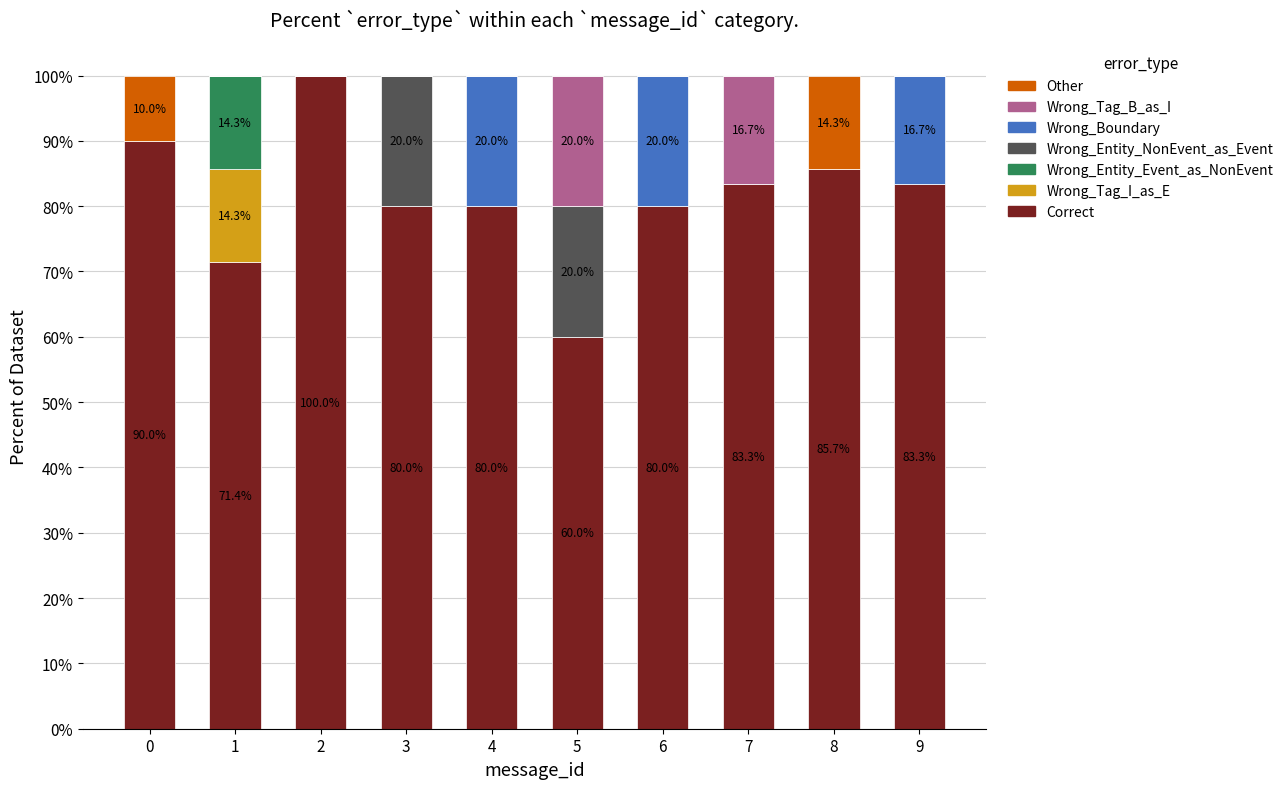

What is the maximum value for Correct?

100.0